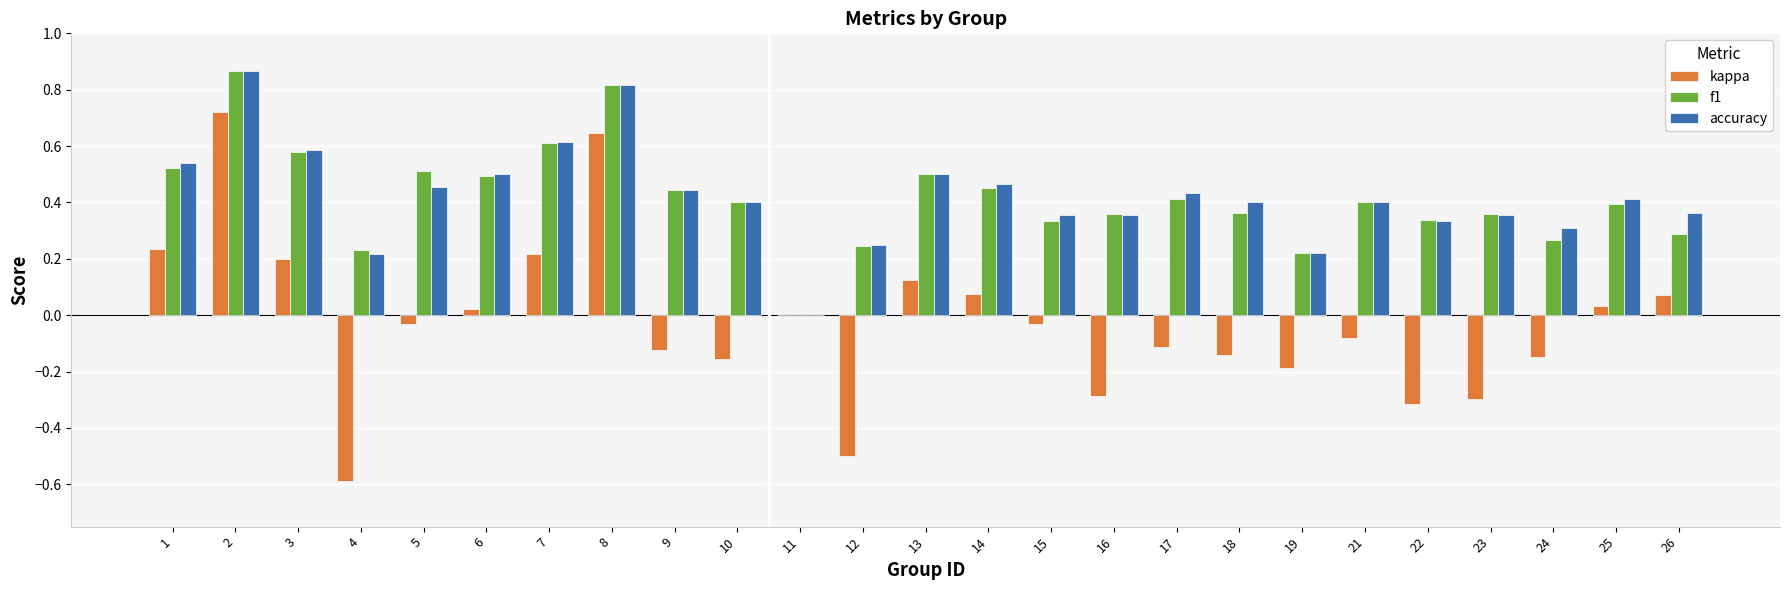

What is the sum of all accuracy values?

10.6